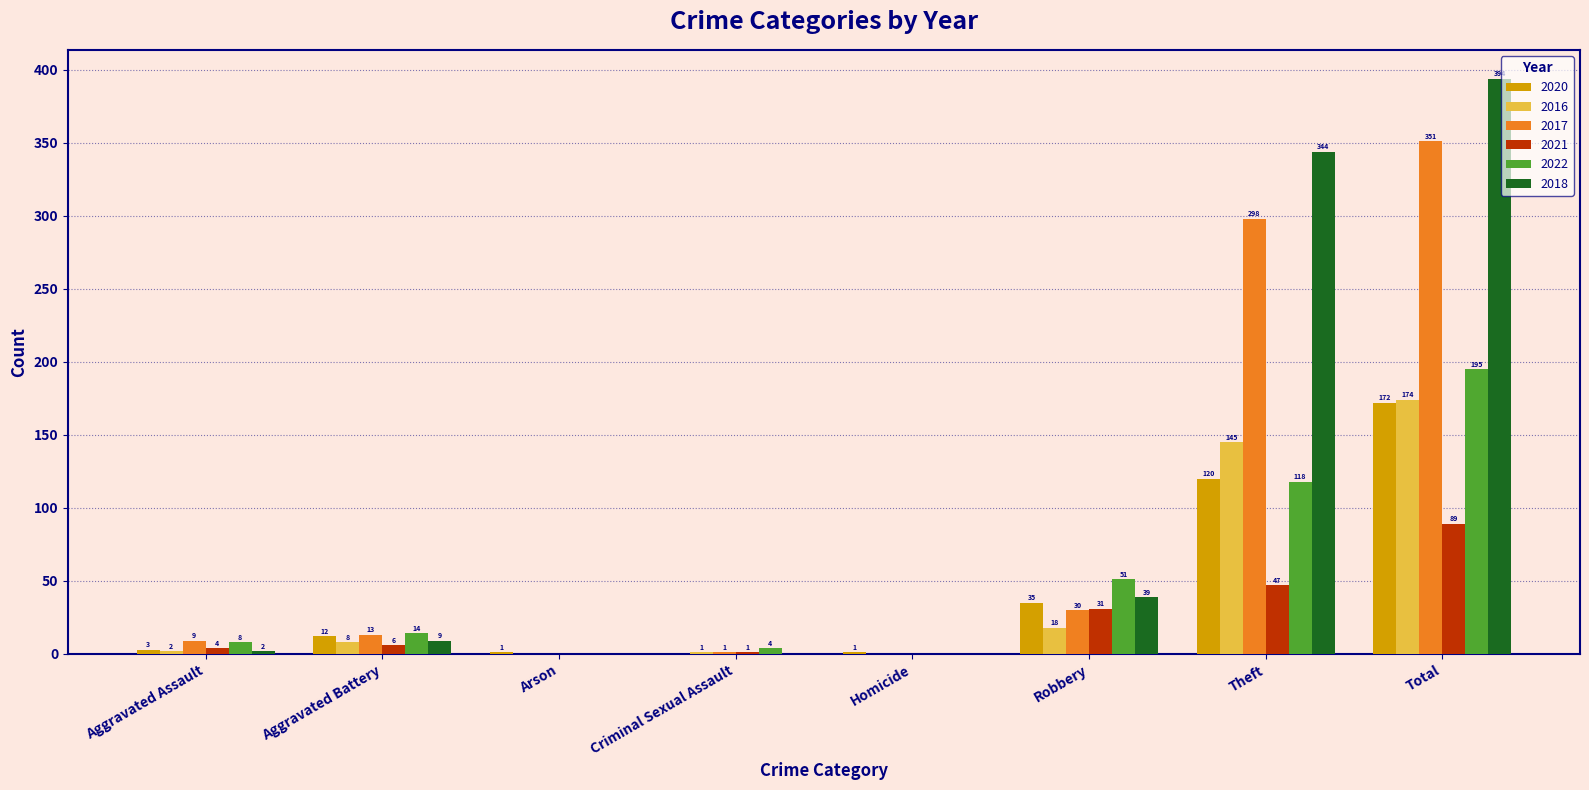

Reading left to right, what are all the values shown in this chart?

2020: Aggravated Assault=3	Aggravated Battery=12	Arson=1	Criminal Sexual Assault=0	Homicide=1	Robbery=35	Theft=120	Total=172
2016: Aggravated Assault=2	Aggravated Battery=8	Arson=0	Criminal Sexual Assault=1	Homicide=0	Robbery=18	Theft=145	Total=174
2017: Aggravated Assault=9	Aggravated Battery=13	Arson=0	Criminal Sexual Assault=1	Homicide=0	Robbery=30	Theft=298	Total=351
2021: Aggravated Assault=4	Aggravated Battery=6	Arson=0	Criminal Sexual Assault=1	Homicide=0	Robbery=31	Theft=47	Total=89
2022: Aggravated Assault=8	Aggravated Battery=14	Arson=0	Criminal Sexual Assault=4	Homicide=0	Robbery=51	Theft=118	Total=195
2018: Aggravated Assault=2	Aggravated Battery=9	Arson=0	Criminal Sexual Assault=0	Homicide=0	Robbery=39	Theft=344	Total=394